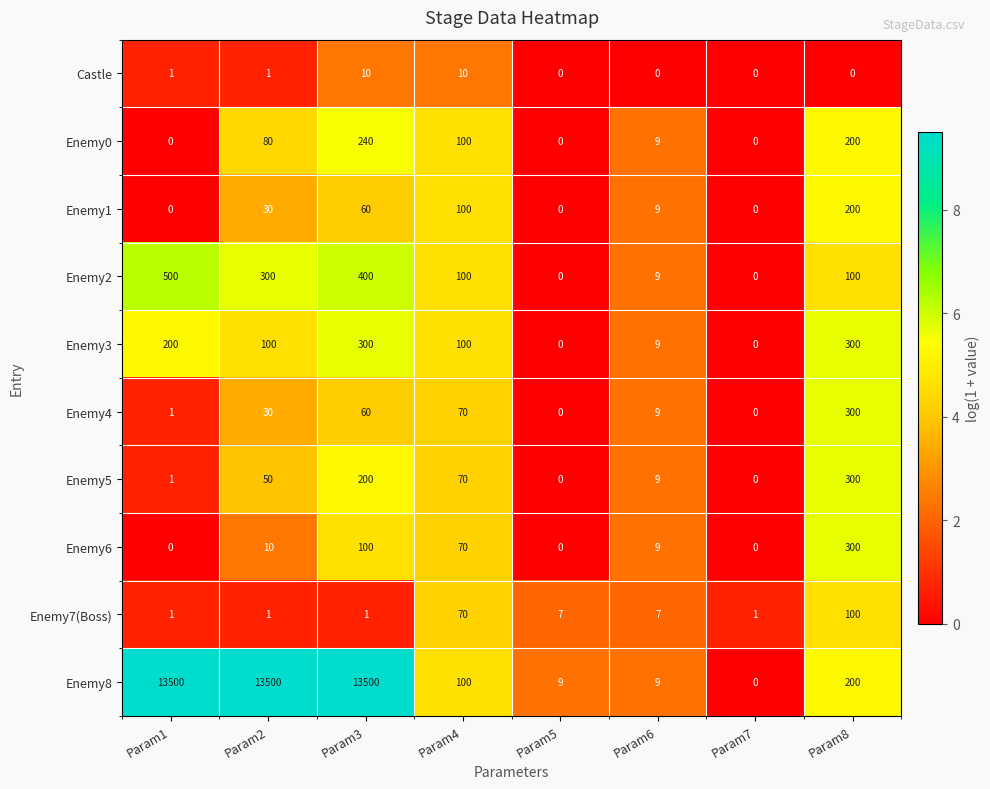

The value of Enemy5 at Param6 is 9. True or false?

True